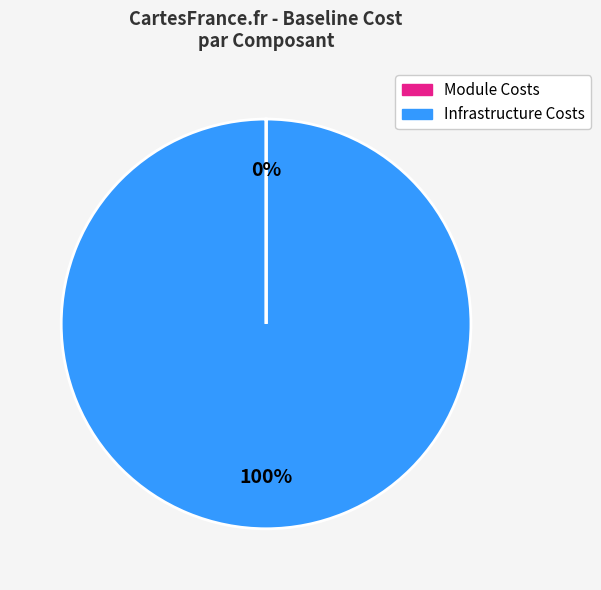

To the nearest percent, what is the average slice percentage?

50%